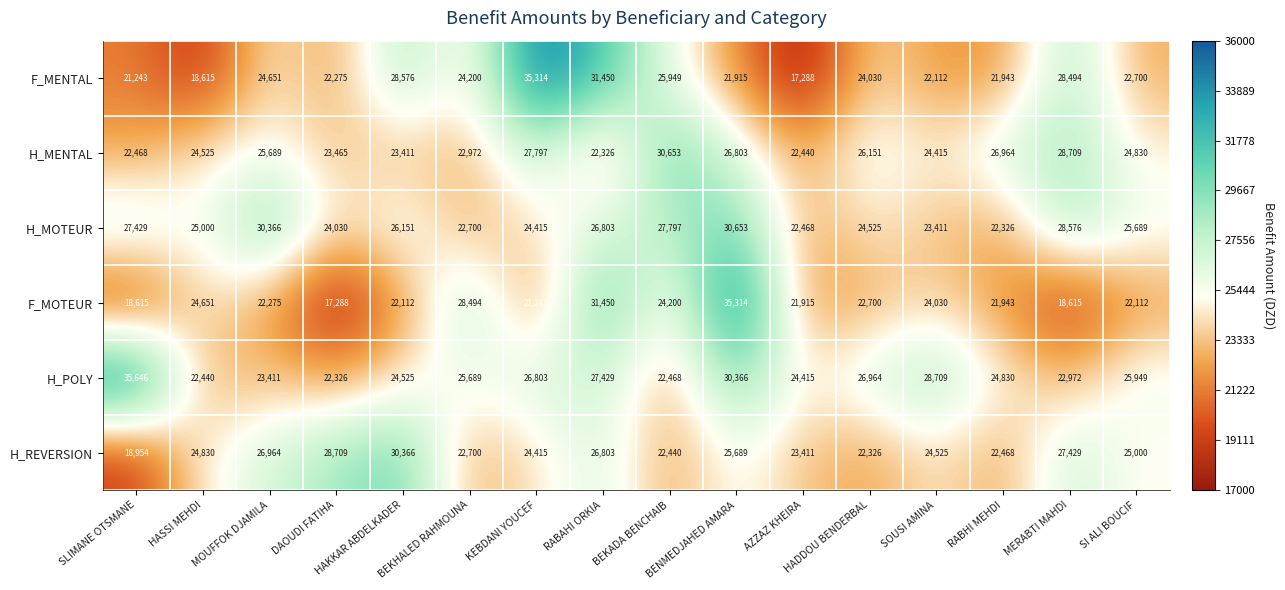

Count the number of categories in the chart.

16